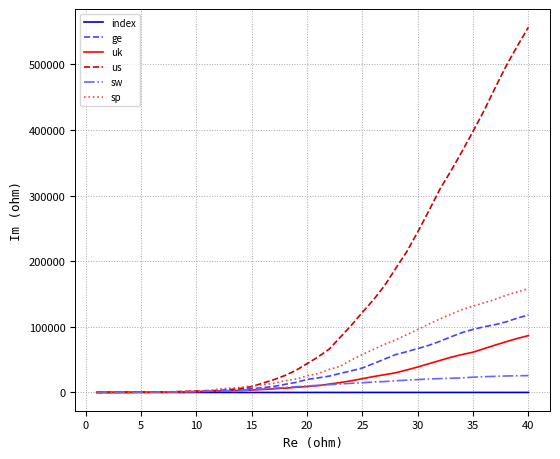

What is the highest value of the ge series?

118181